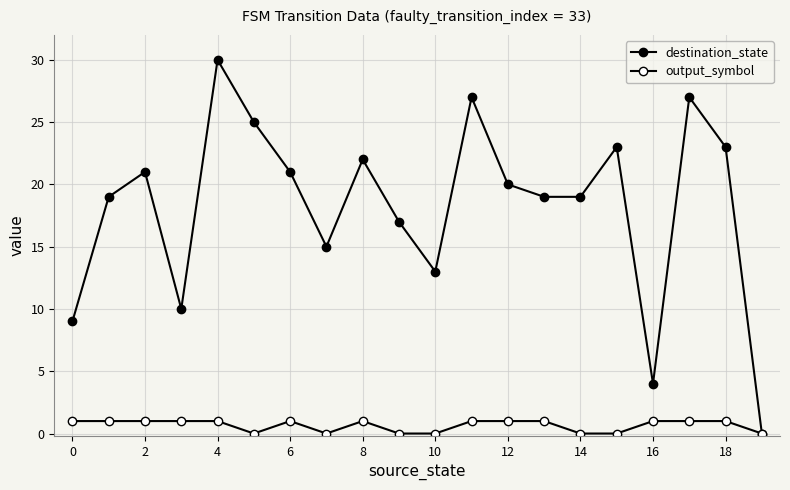

How many lines are shown in the chart?

2